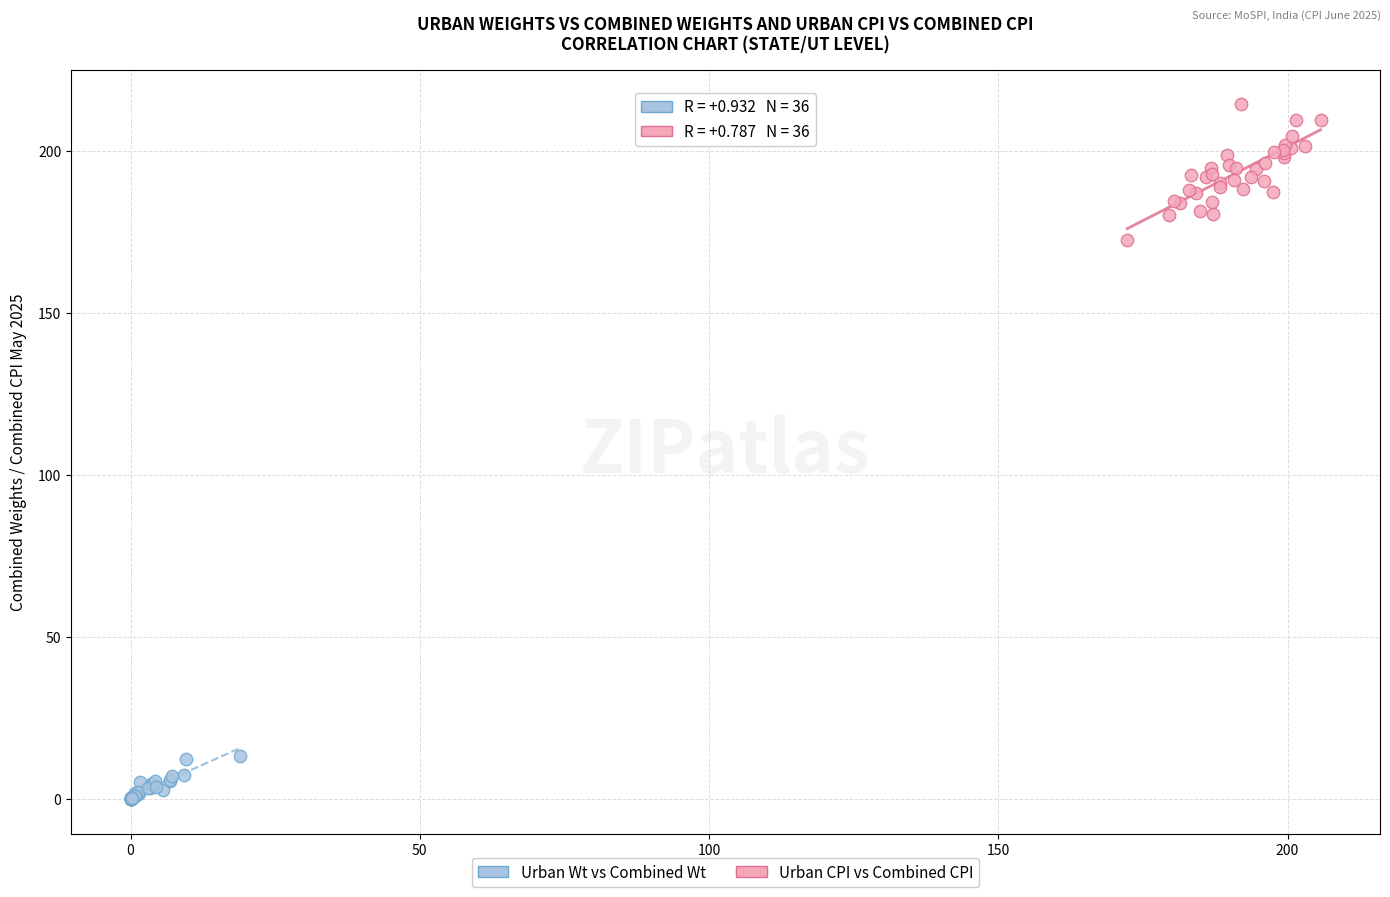

Which series reaches the maximum Y coordinate?

Urban CPI vs Combined CPI